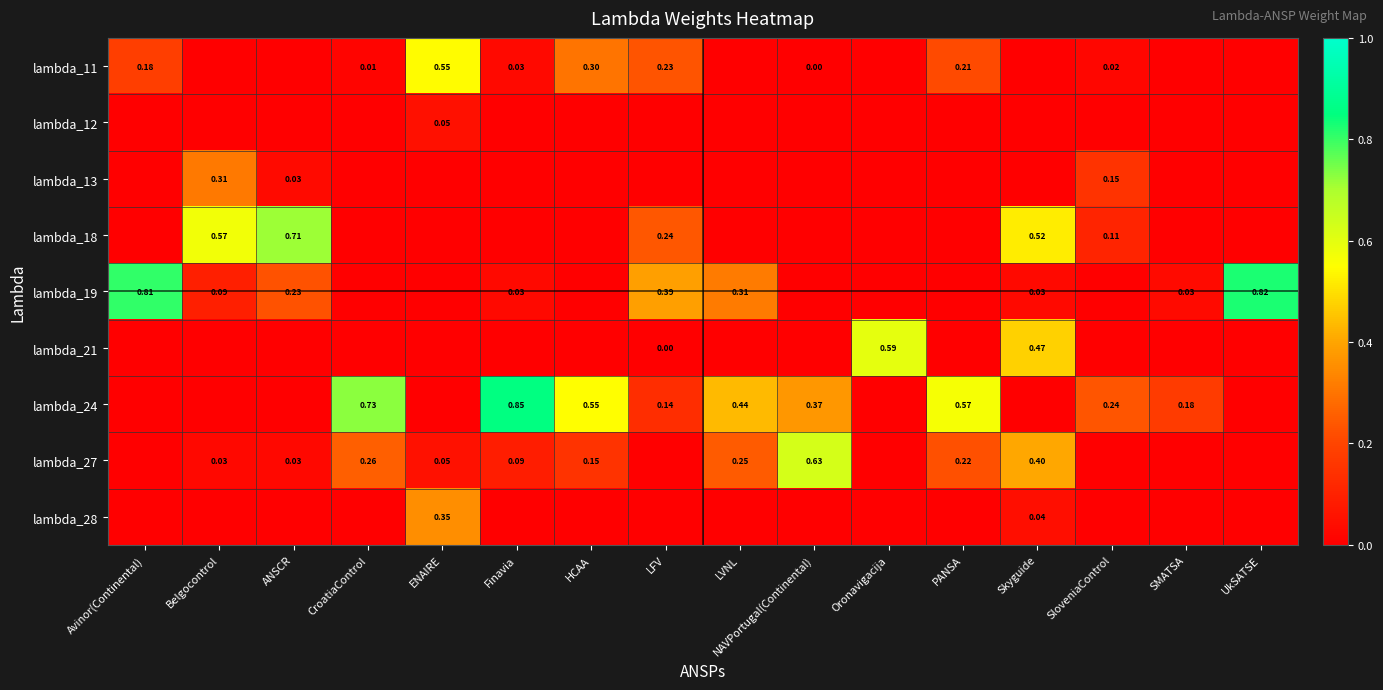

Which series has the widest spread of values?

lambda_24